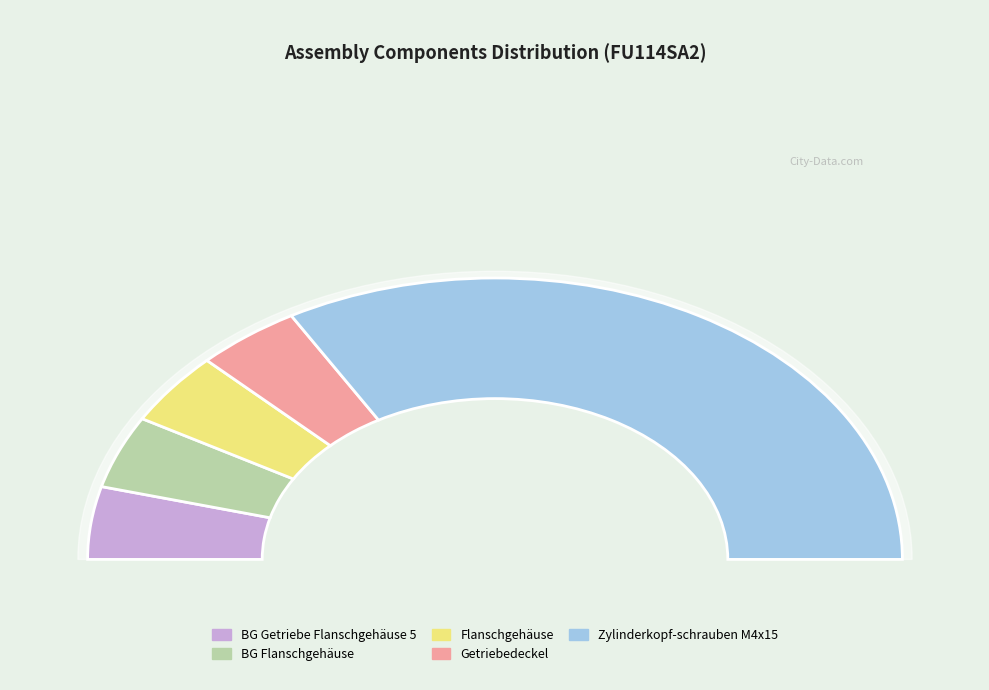

How many slices are in this pie chart?

5